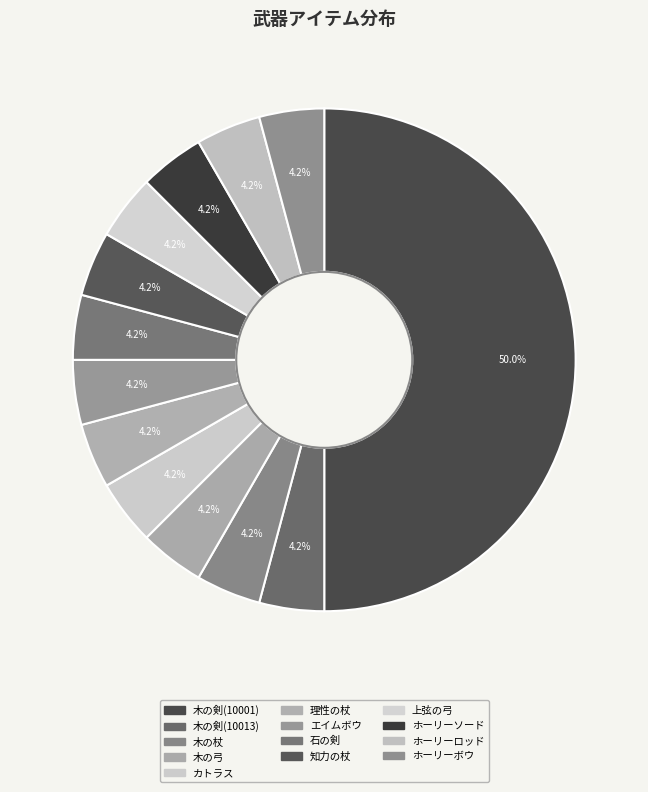

Which slice is the smallest?

木の剣(10013)